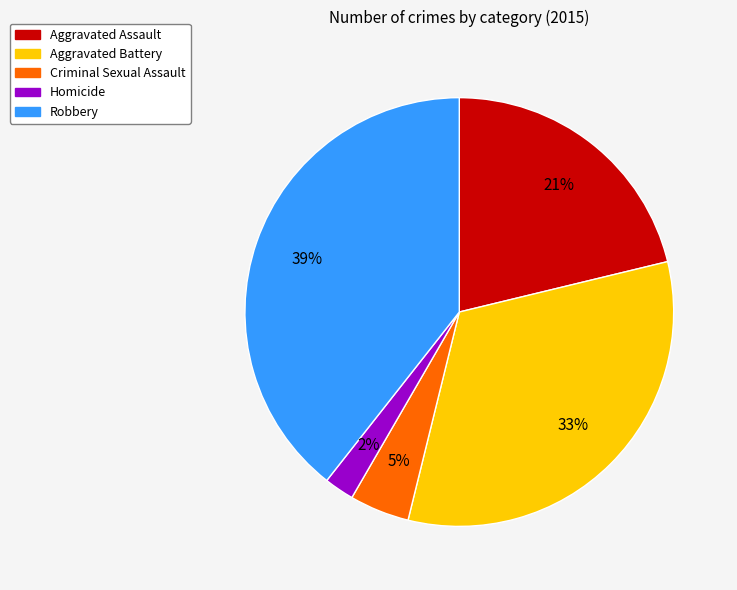

To the nearest percent, what is the combined percentage of Aggravated Battery and Homicide?

35%